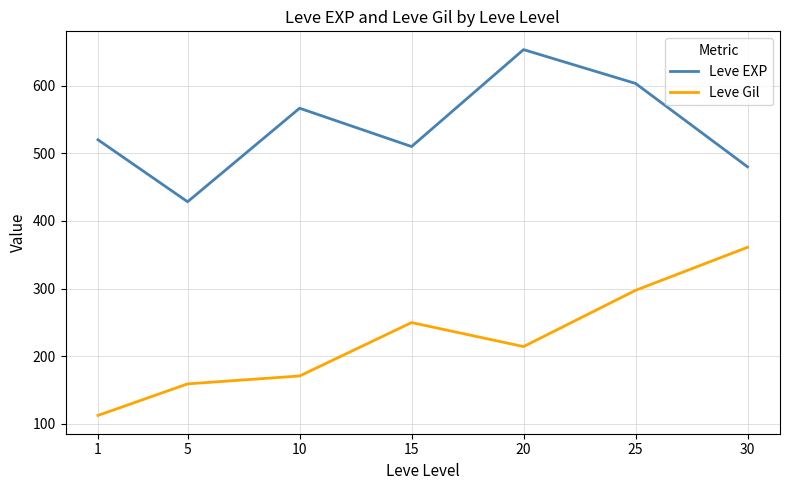

What is the difference between the highest and lowest values at 10?

396.0